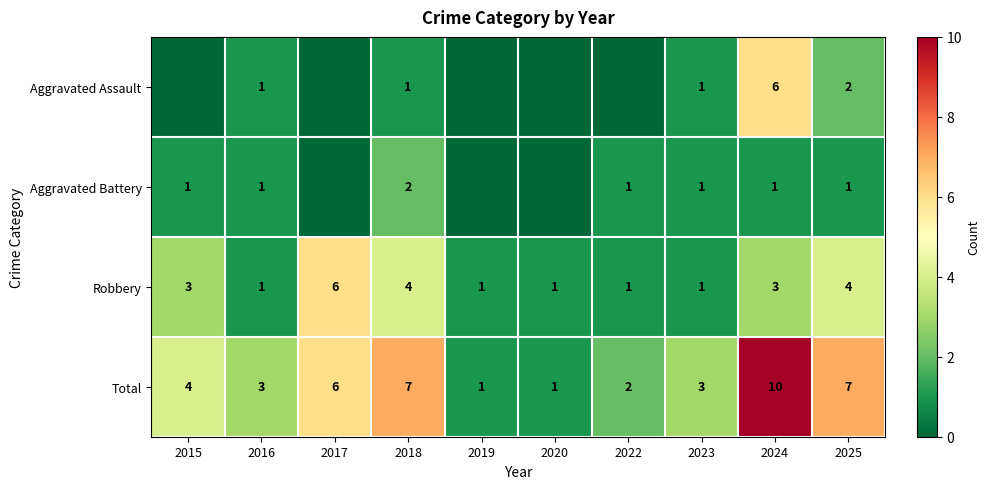

What is the sum of the Total values at 2024 and 2023?

13